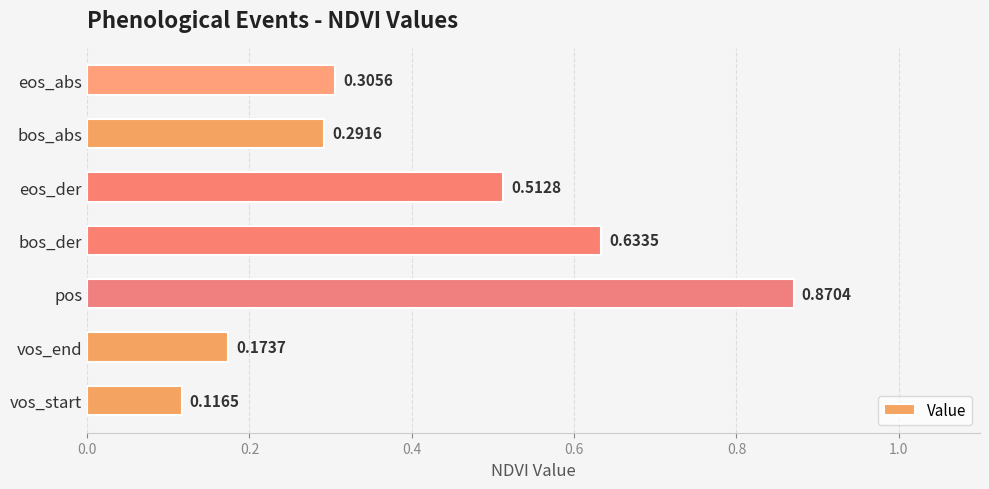

Count the values in the range 0 to 1.

7